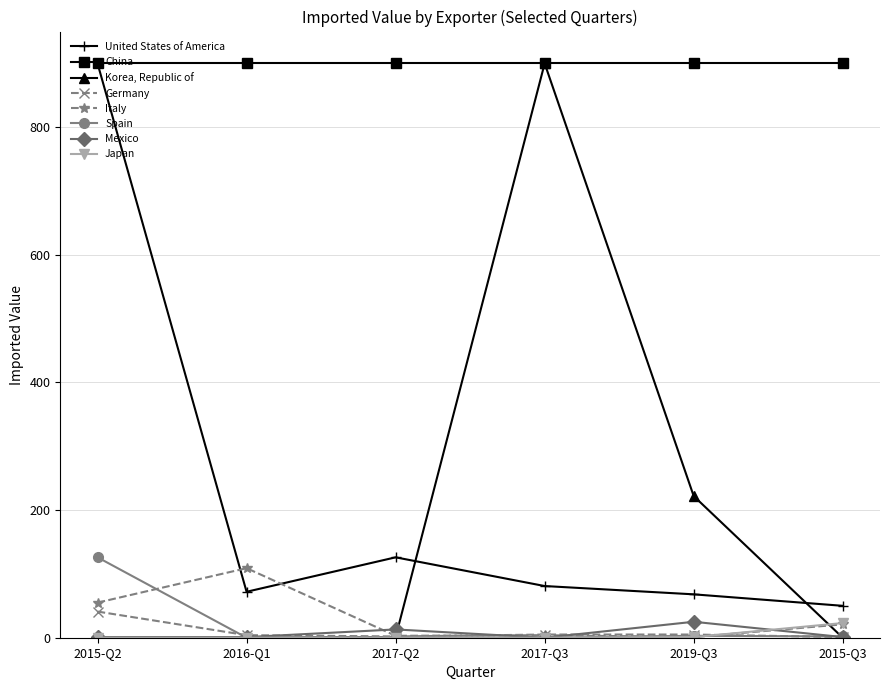

True or false: Korea, Republic of has more than 0 interior local peaks.

True